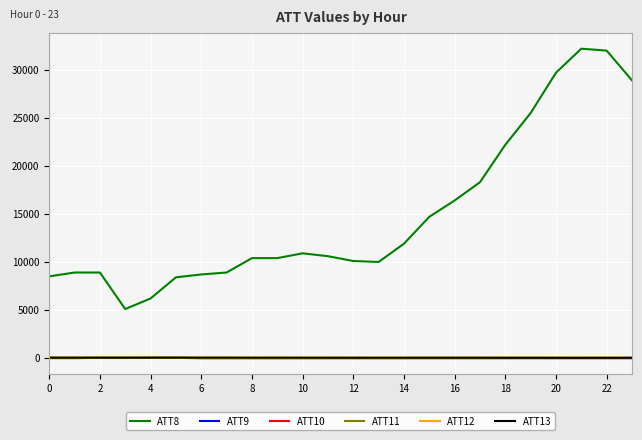

At how many categories does at least one series exceed 15873?

8